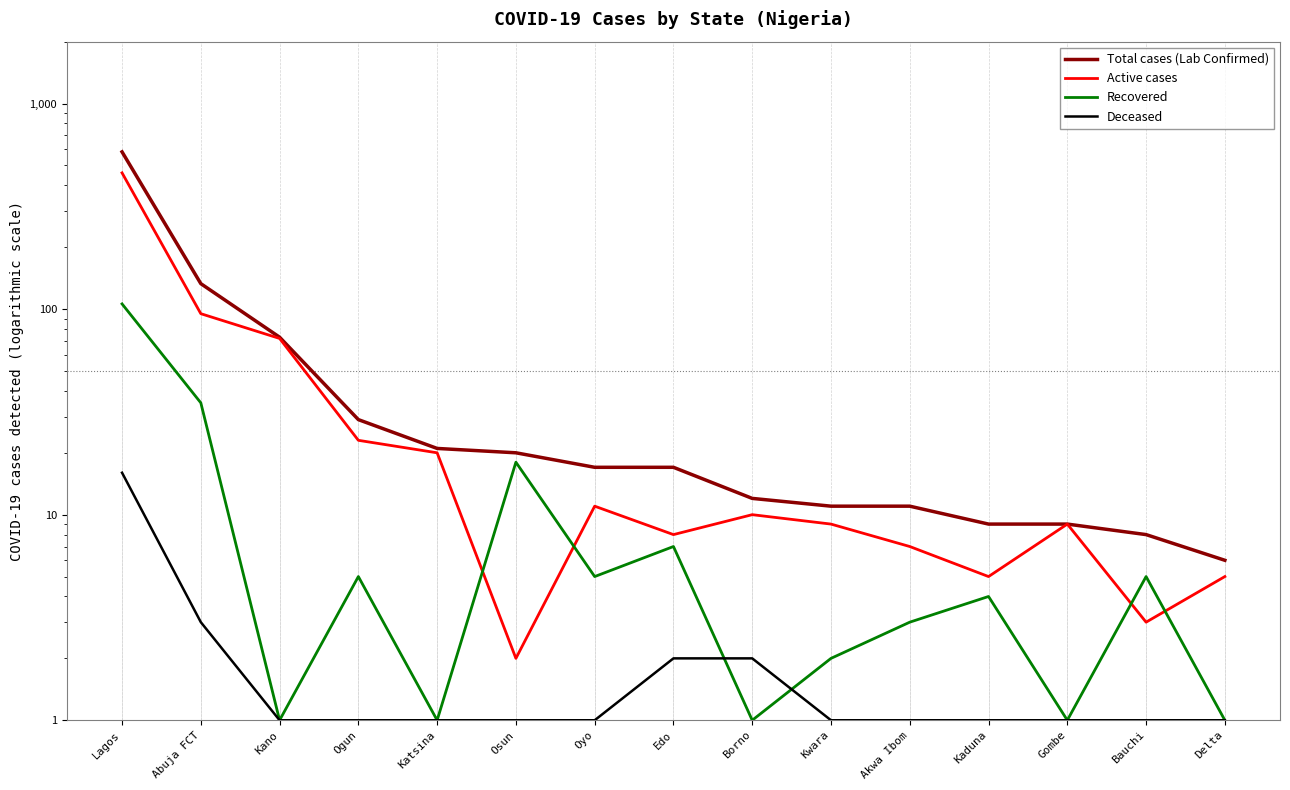

Which label corresponds to the smallest value in the chart?

Kano